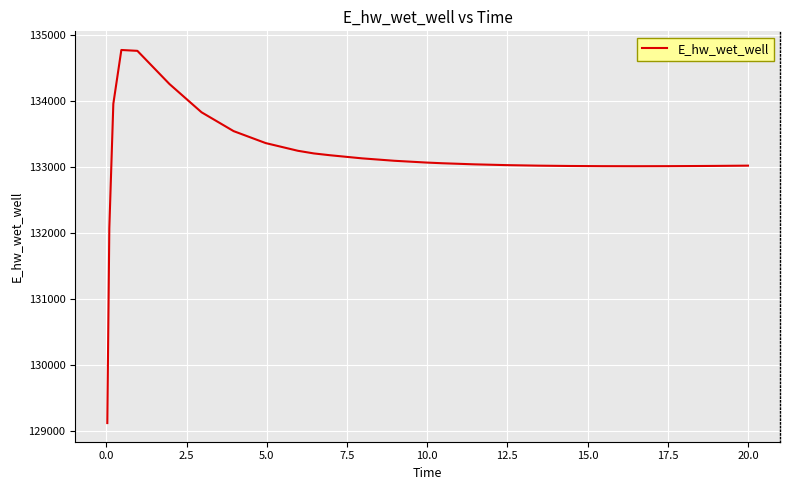

What is the maximum value shown in the chart?

134773.3